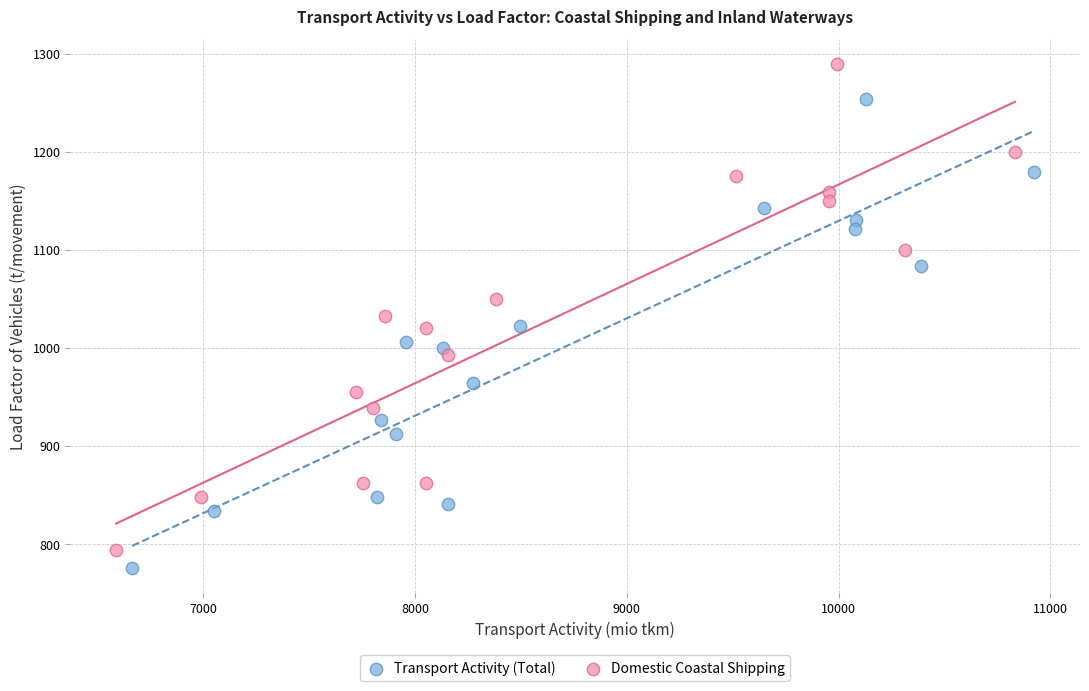

Which series reaches the maximum Y coordinate?

Domestic Coastal Shipping